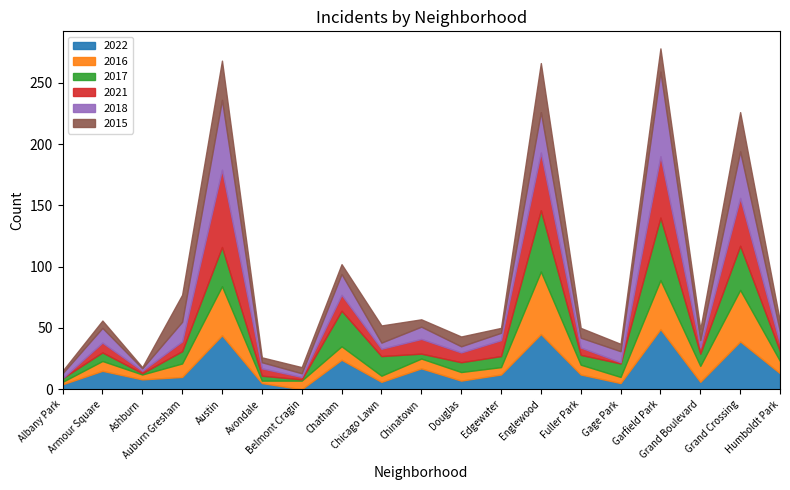

Between Albany Park and Douglas, which series saw the biggest shift?

2021